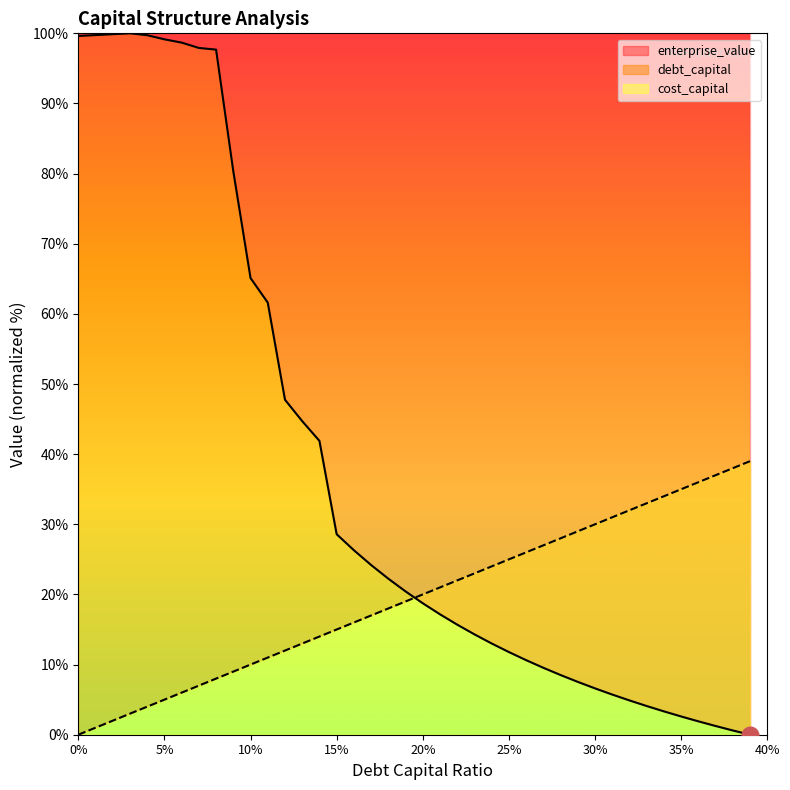

Where is debt_capital nearest to the value 19?

0.19